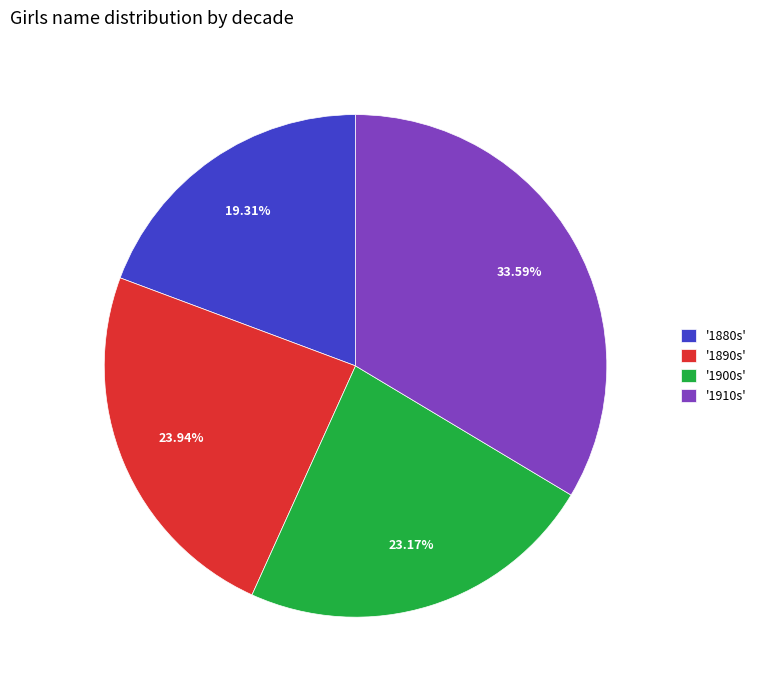

Count the number of slices in the pie.

4